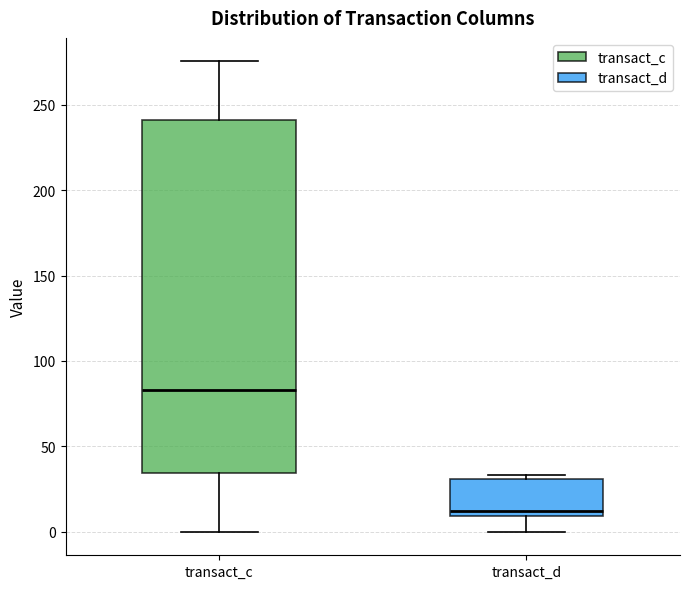

Which box's median line is the highest?

transact_c